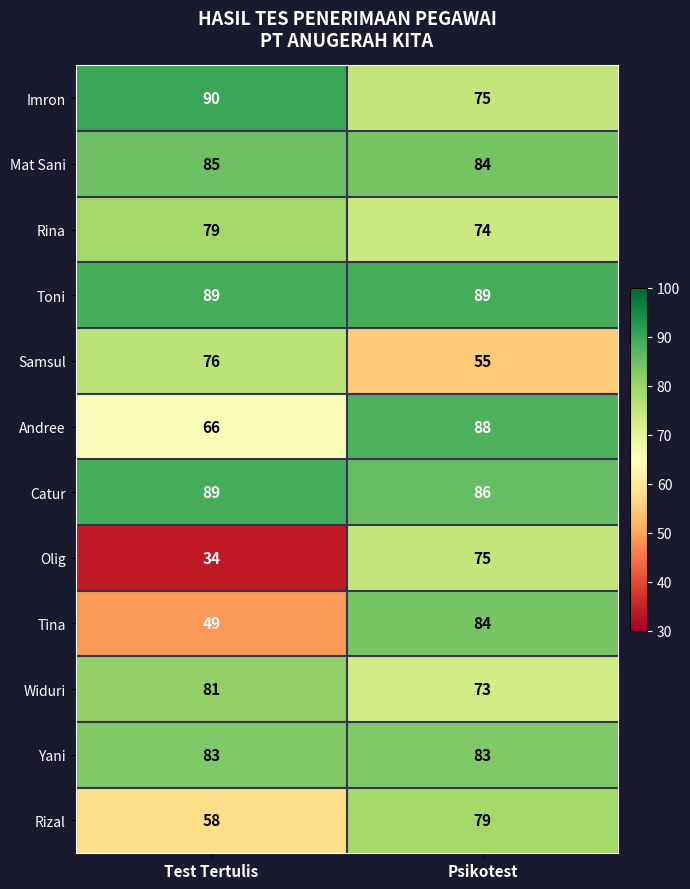

What is the spread (max minus min) of values at Psikotest?

34